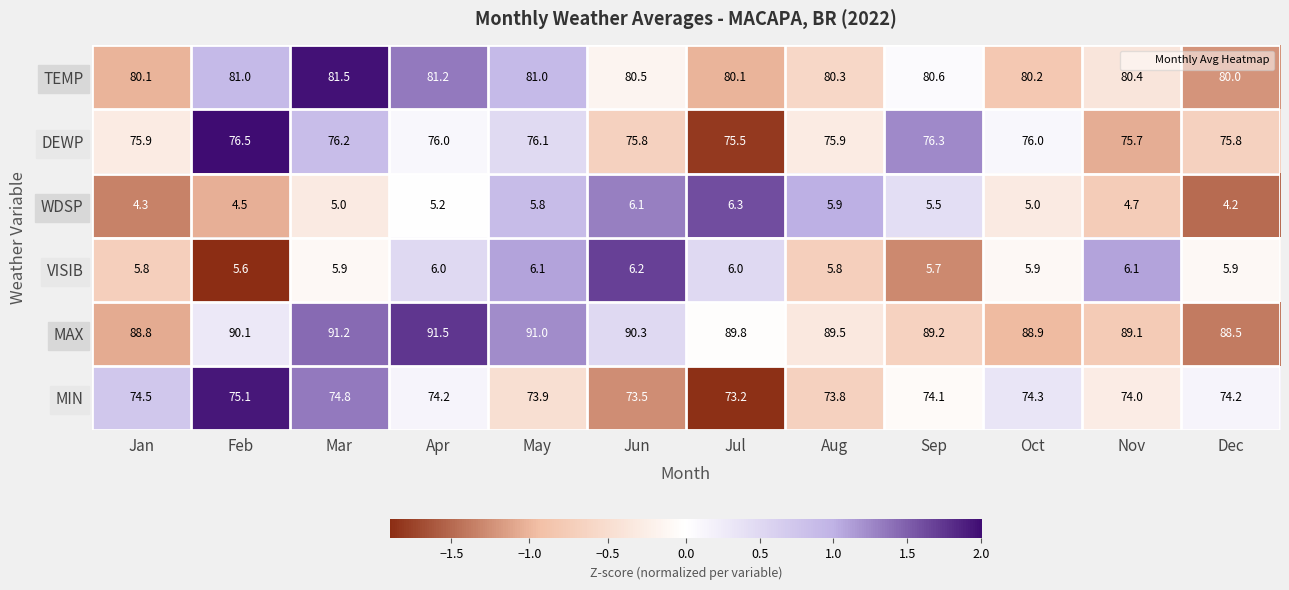

The value of MIN at Nov is 74.0. True or false?

True